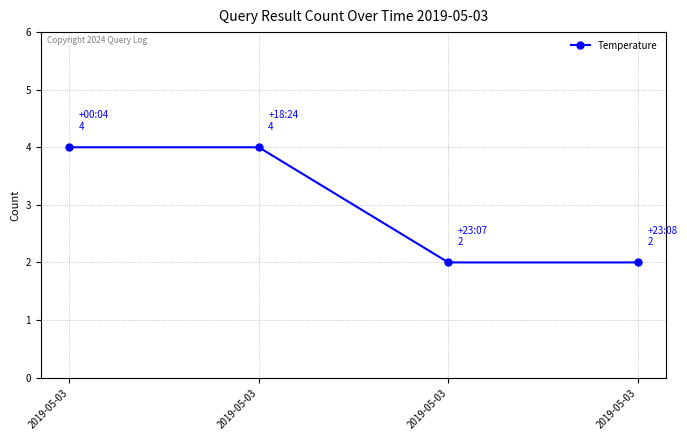

What is the value of the 3rd point from the left?

4